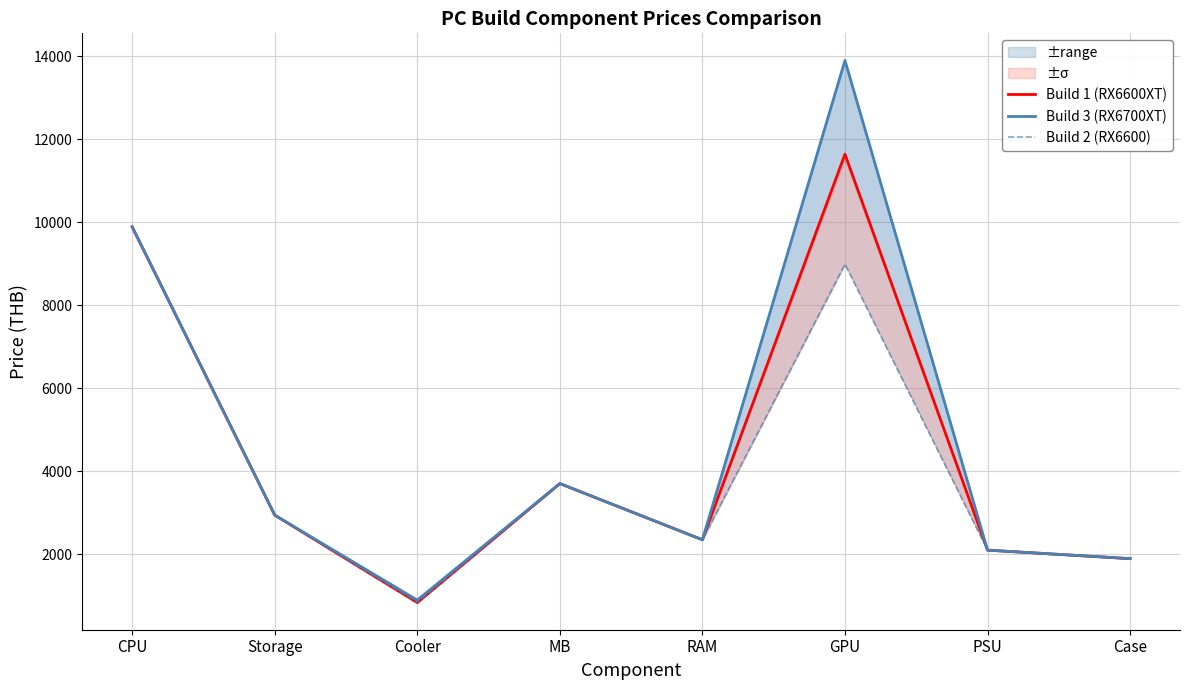

List the labels in order of Build 3 (RX6700XT) value, smallest first.

Cooler, Case, PSU, RAM, Storage, MB, CPU, GPU